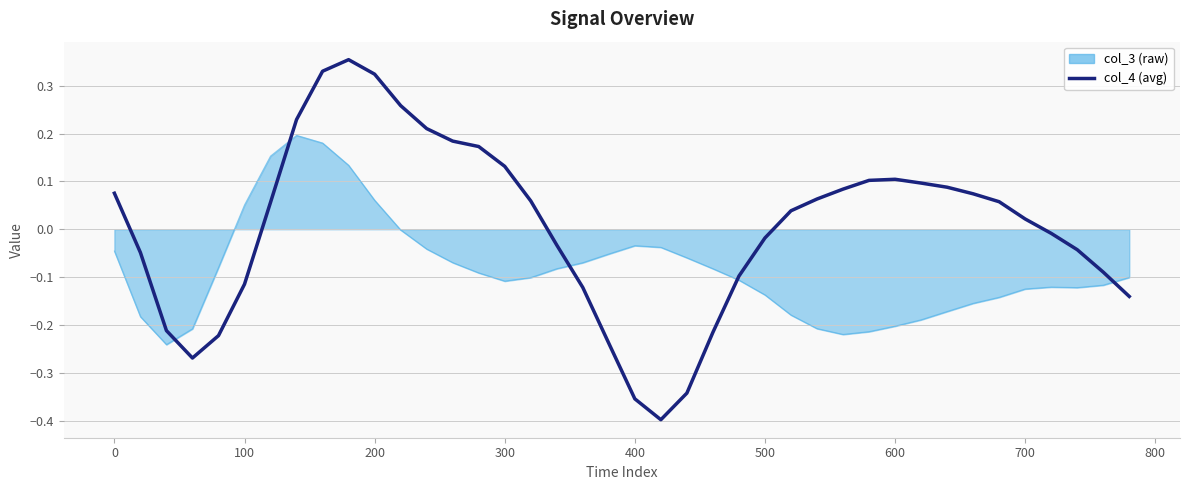

Is this an area chart (filled region under the line)?

Yes